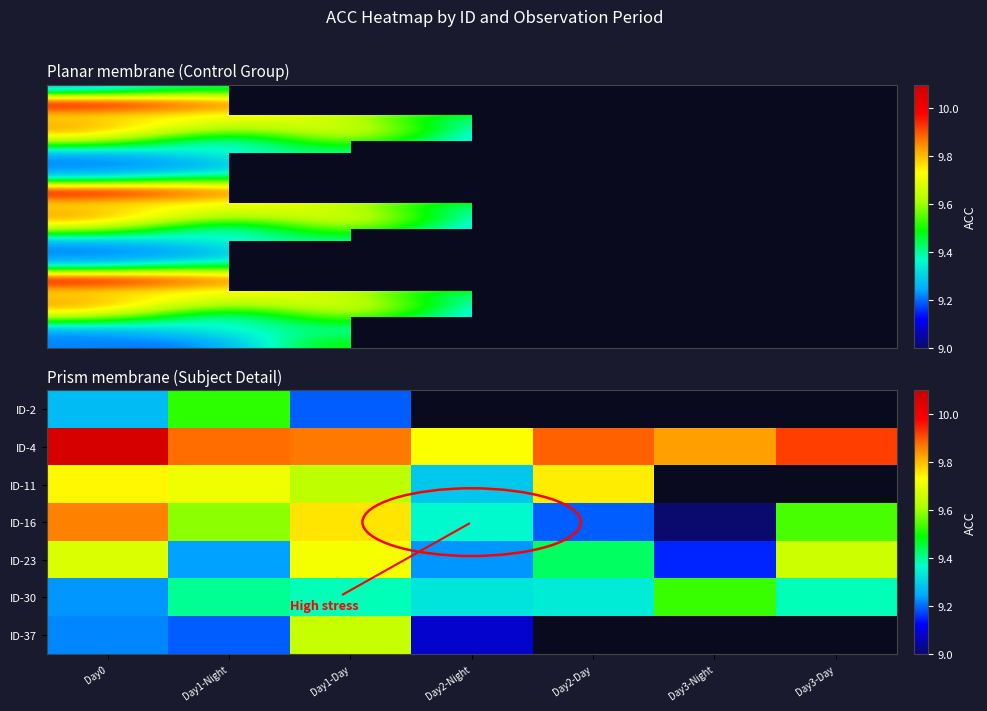

At which category is the sum across all series the highest?

Day1-Day